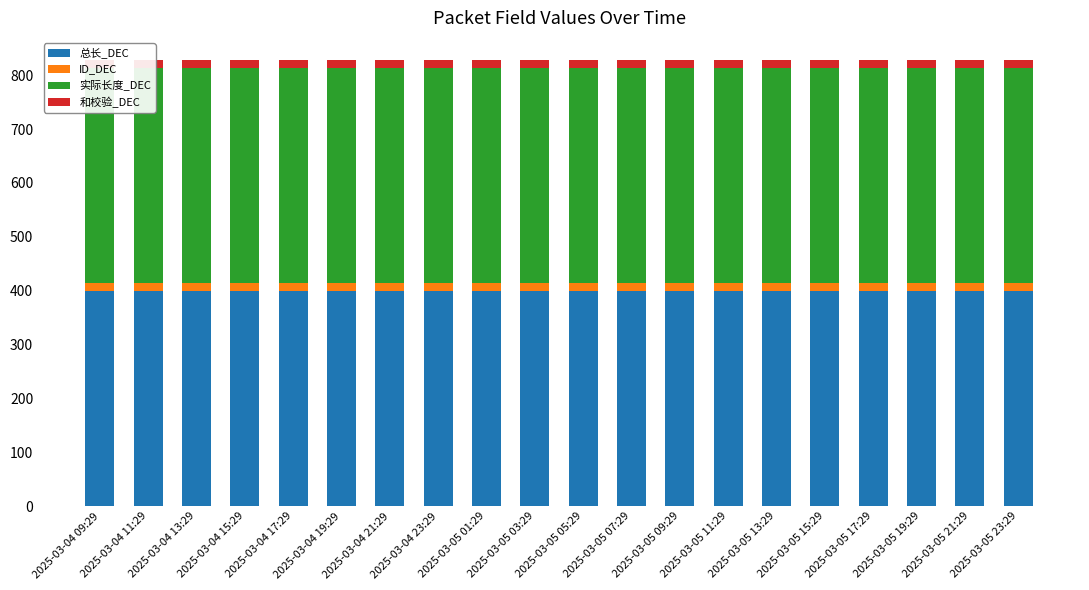

What is the value of the 总长_DEC bar at the 18th from the left?

400